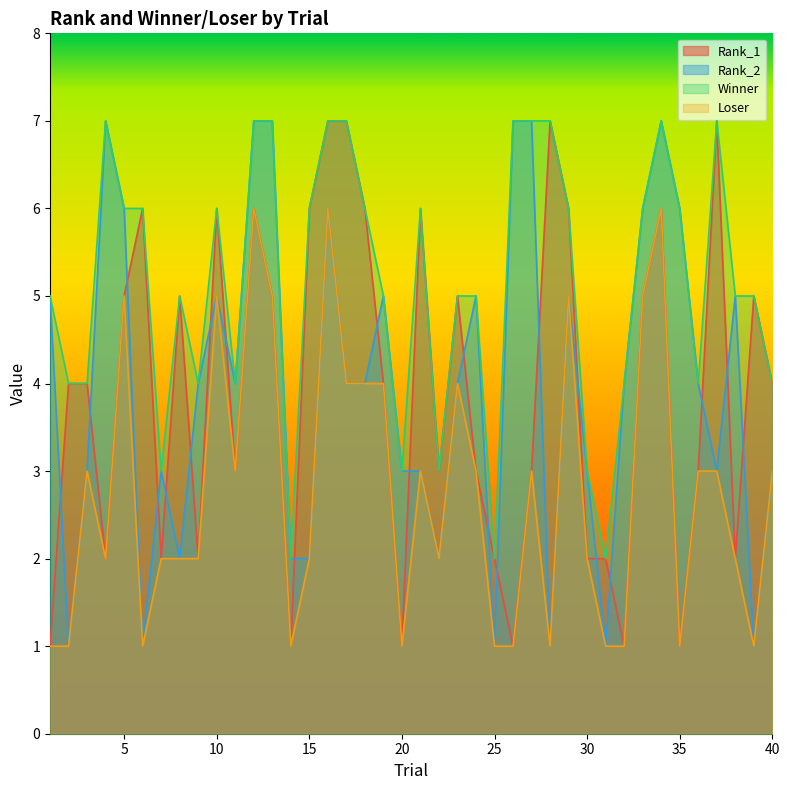

What is the spread (max minus min) of values at 39?

4